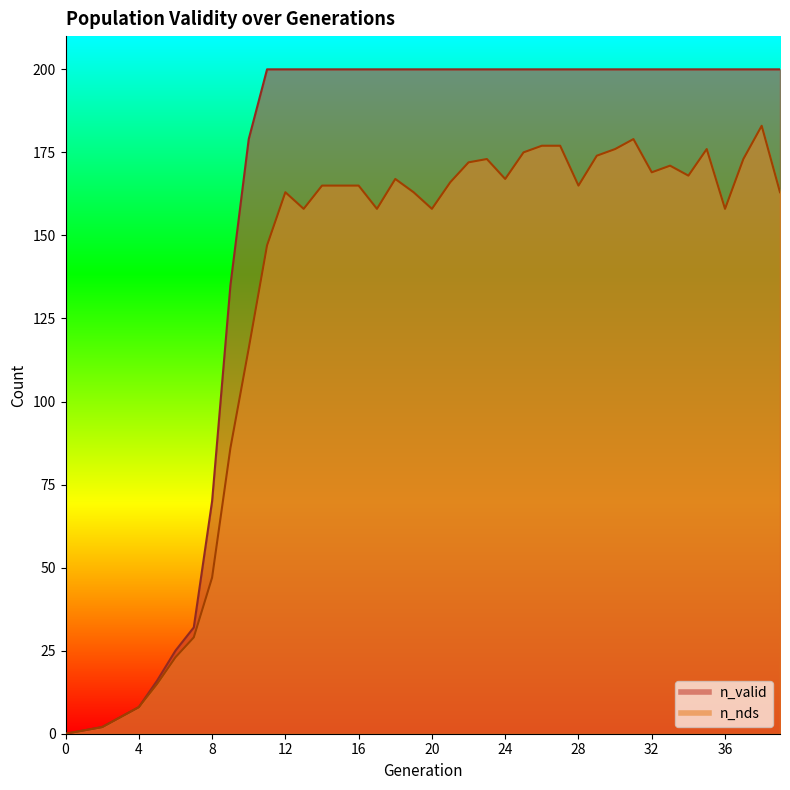

True or false: n_valid and n_nds cross at least once.

False